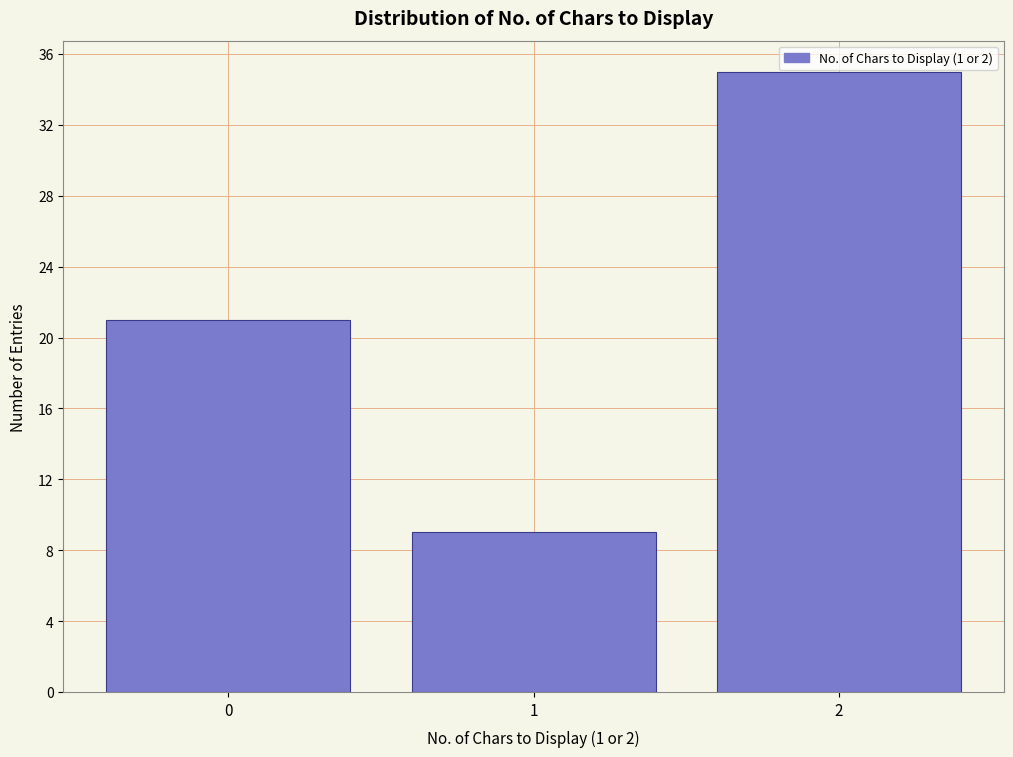

Reading right to left, transcribe all the data shown in this chart.

2=35	1=9	0=21